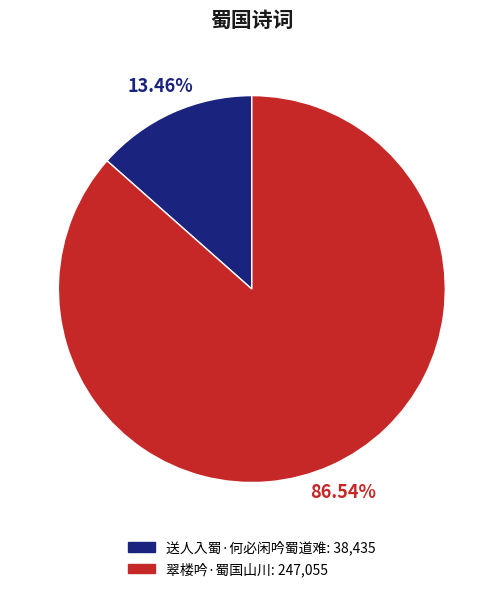

Count the number of slices in the pie.

2